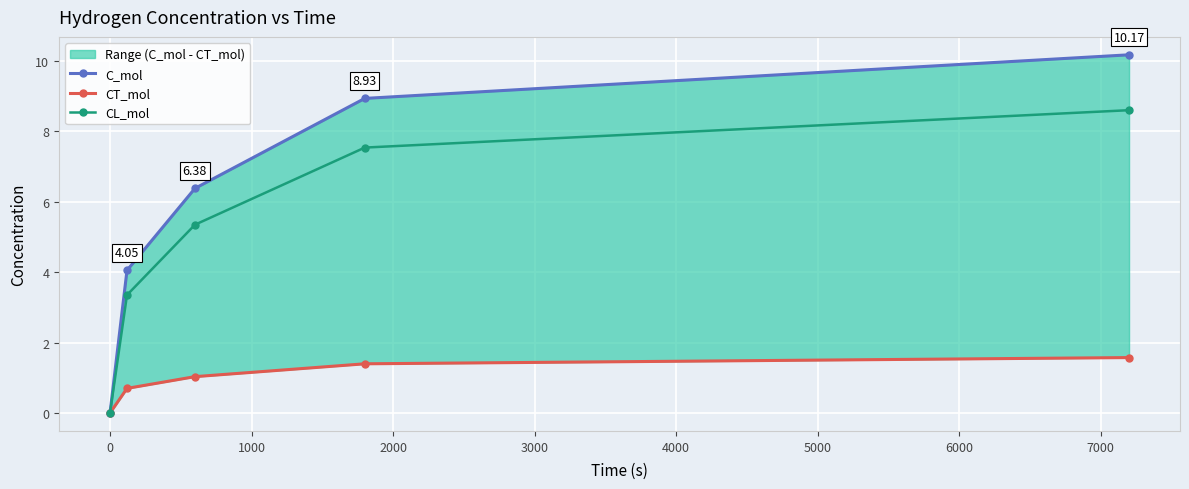

True or false: CL_mol has more than 2 interior local peaks.

False